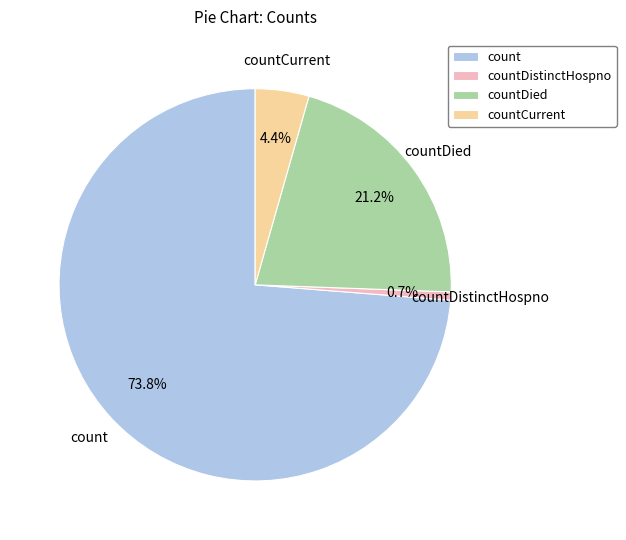

To the nearest percent, what portion does countDistinctHospno represent?

1%